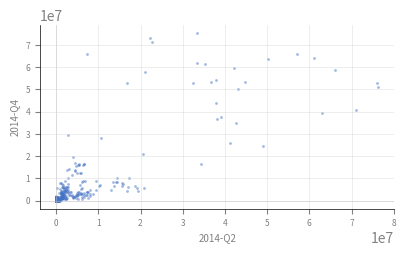

What is the range of Y values (max minus min)?

75155220.5